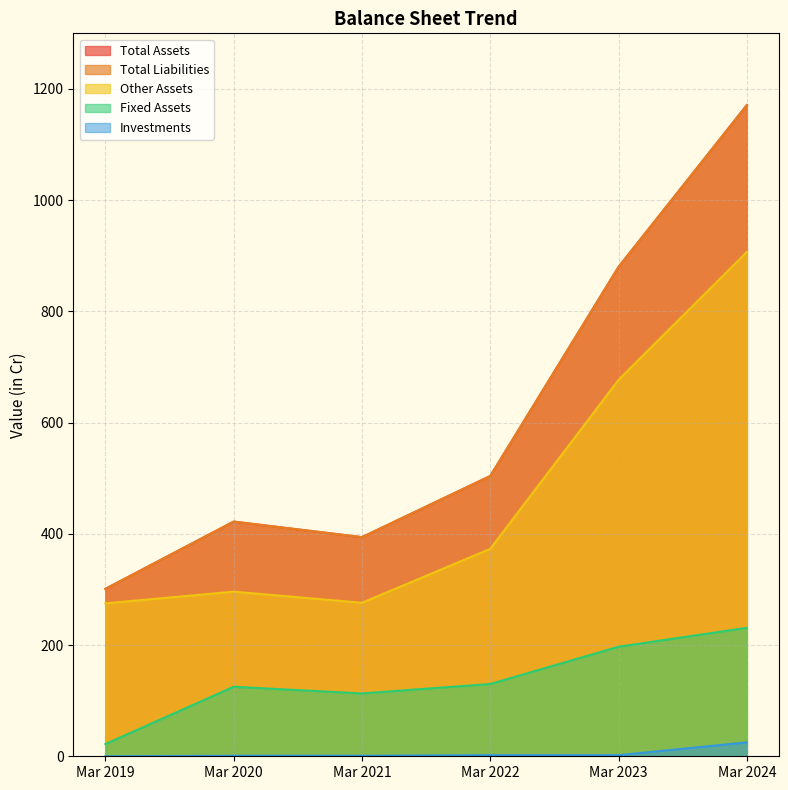

What are all the series names shown in the legend?

Total Assets, Total Liabilities, Other Assets, Fixed Assets, Investments